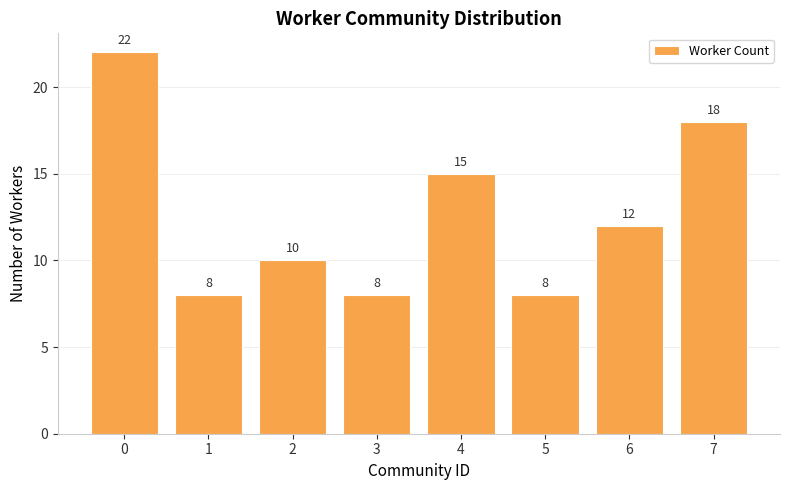

Is it true that the value at 5 is 8?

True